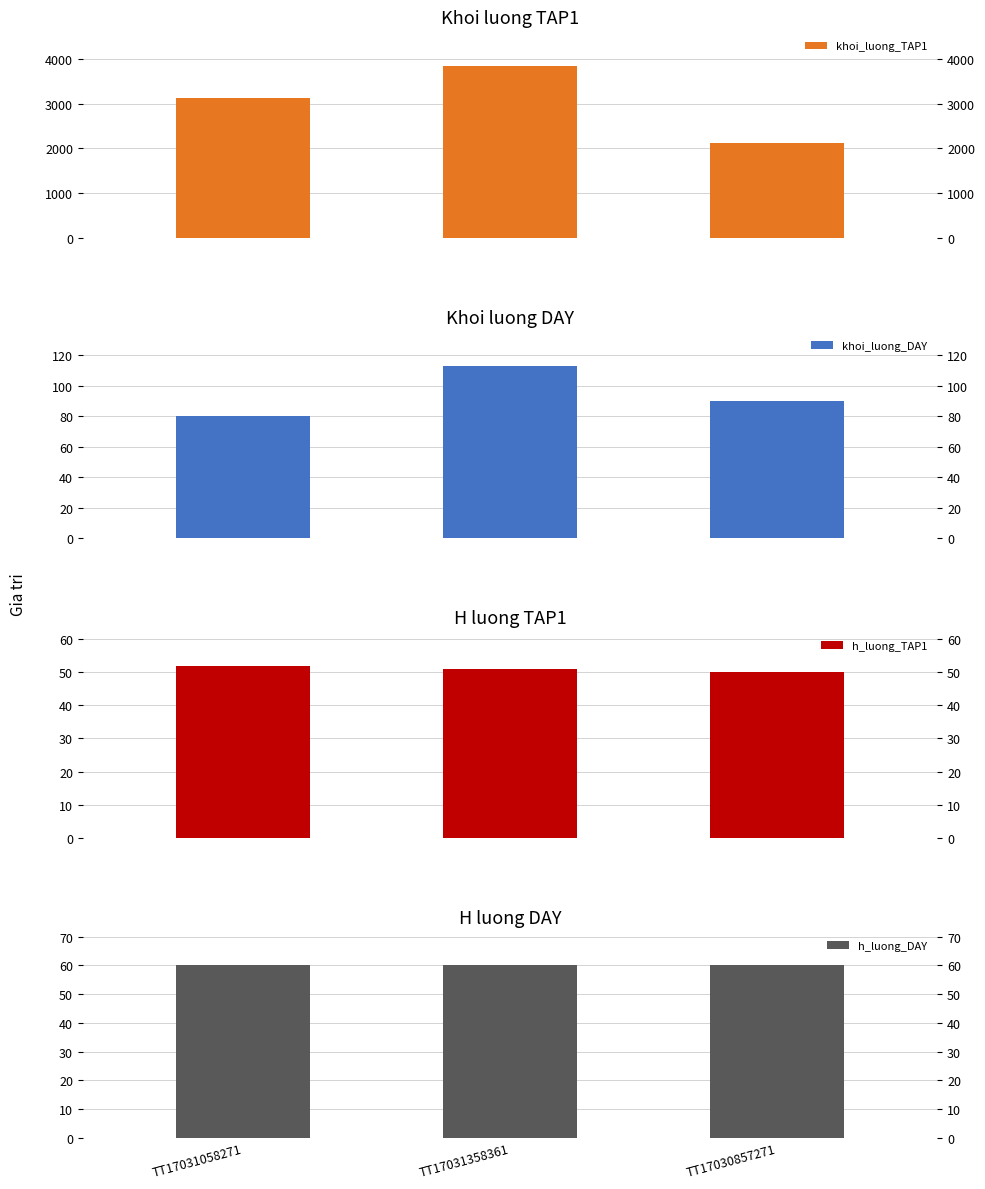

At which label is khoi_luong_TAP1 closest to 2982?

TT17031058271